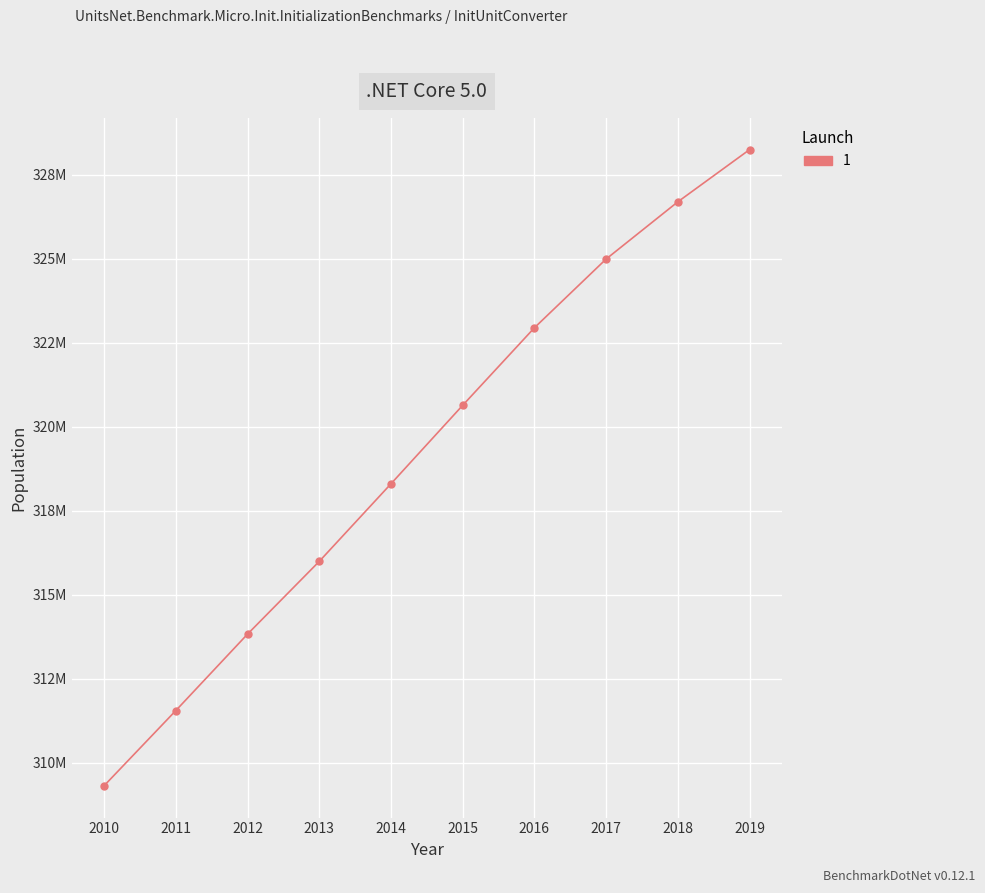

What is the sum of all values?

3192493290